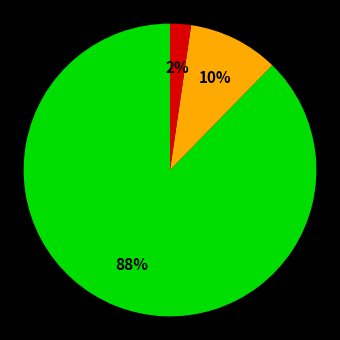

Does any single category account for the majority?

Yes